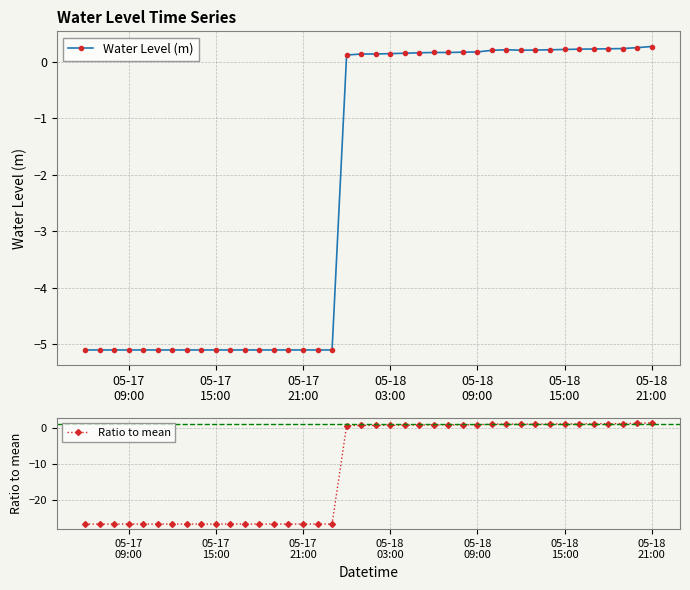

What is the value of the Water Level (m) point at the 4th from the left?

-5.1